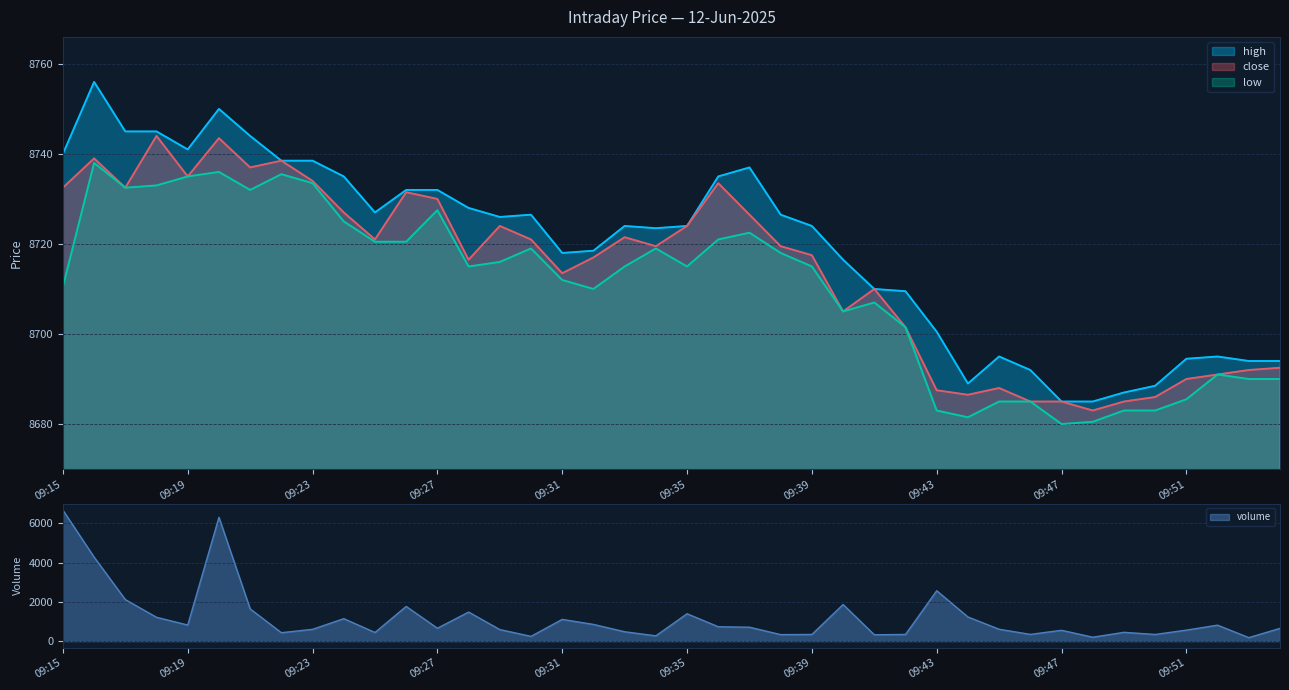

Which series has the largest total across all categories?

high